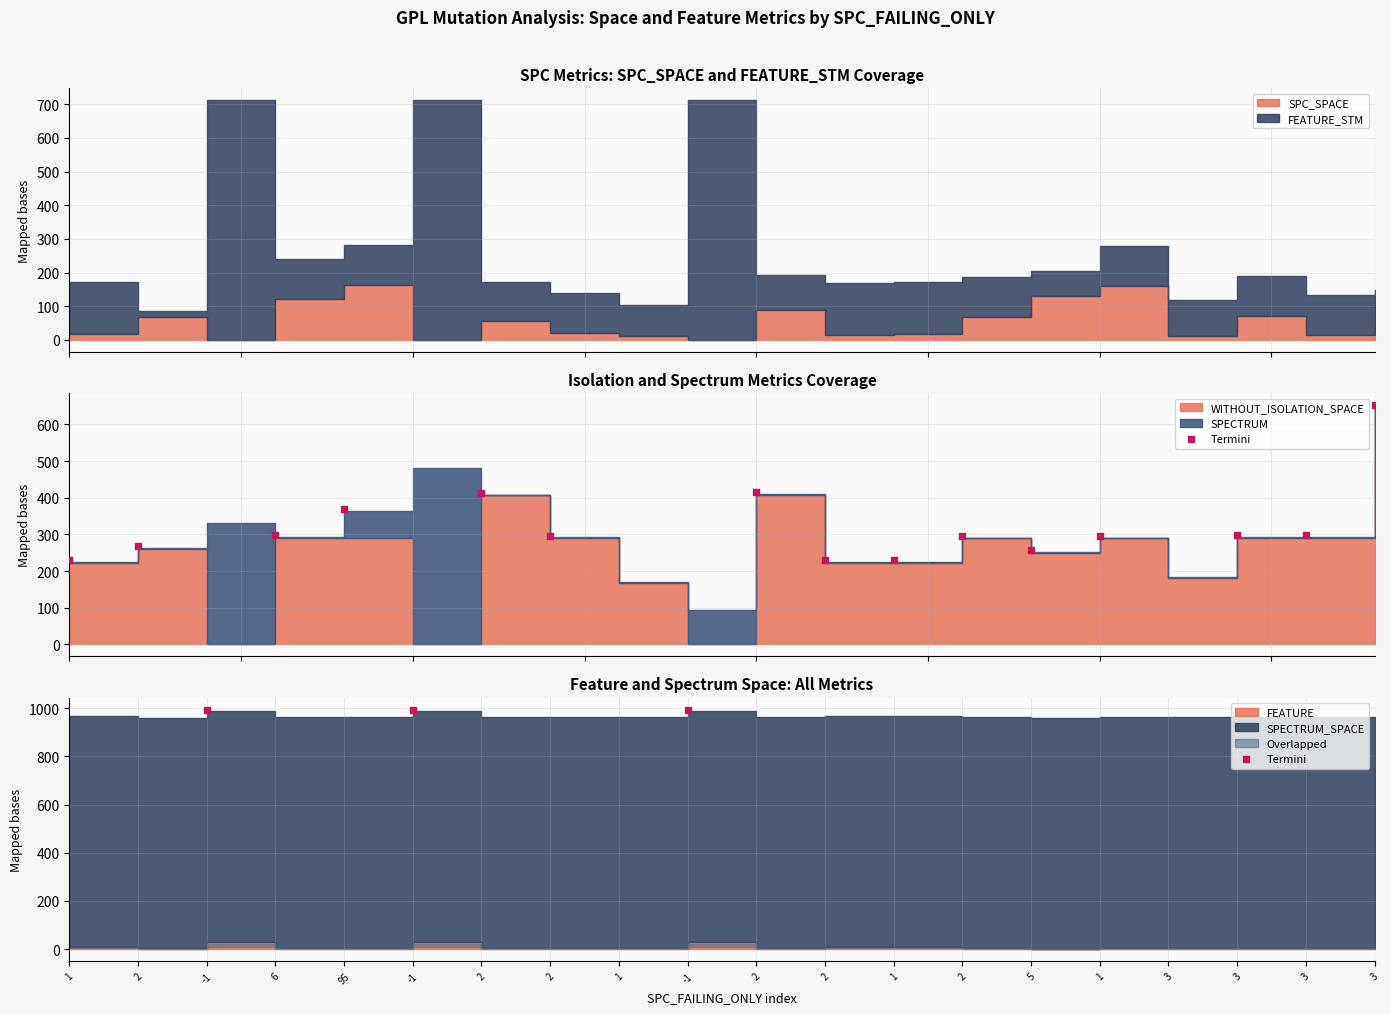

Which series contains the lowest Y value?

SPC_SPACE